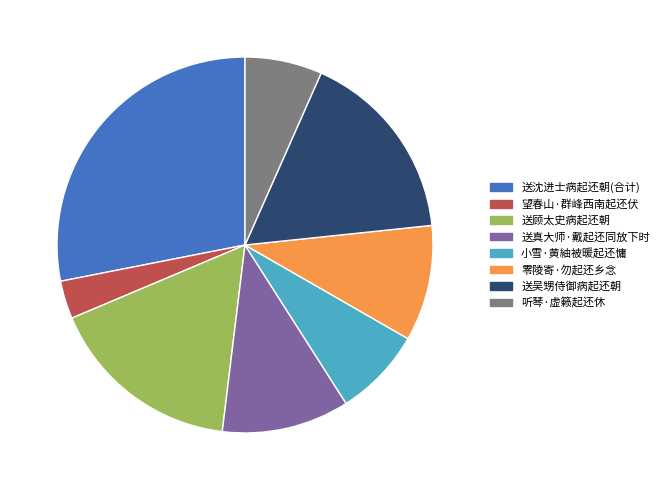

Is it true that 送沈进士病起还朝(合计) is 40% of the pie?

False